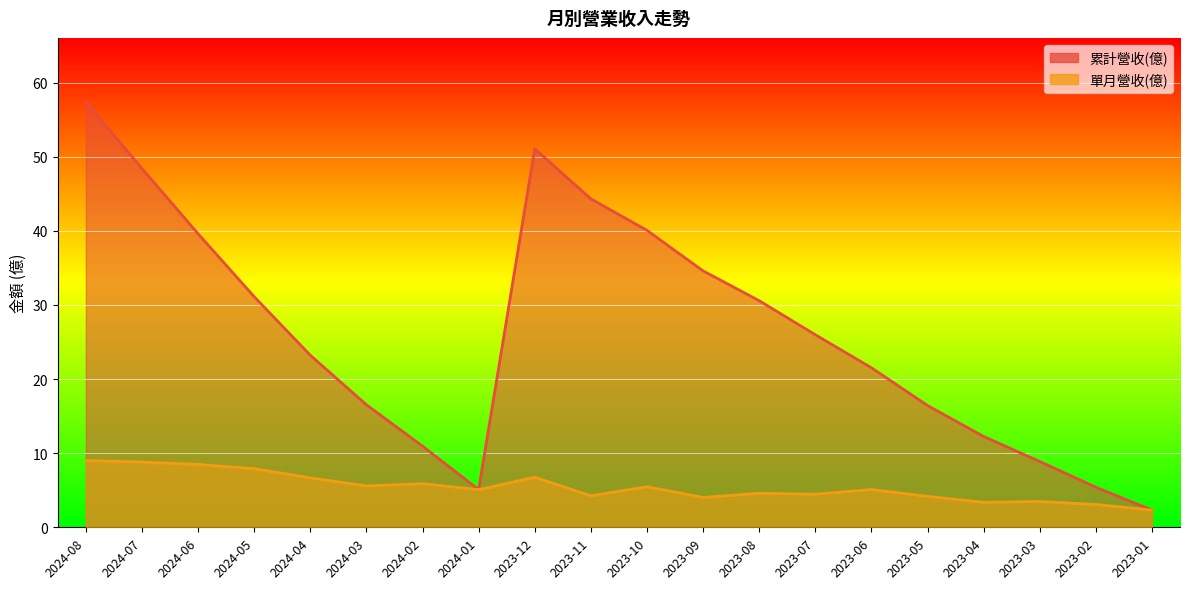

How many lines are shown in the chart?

2